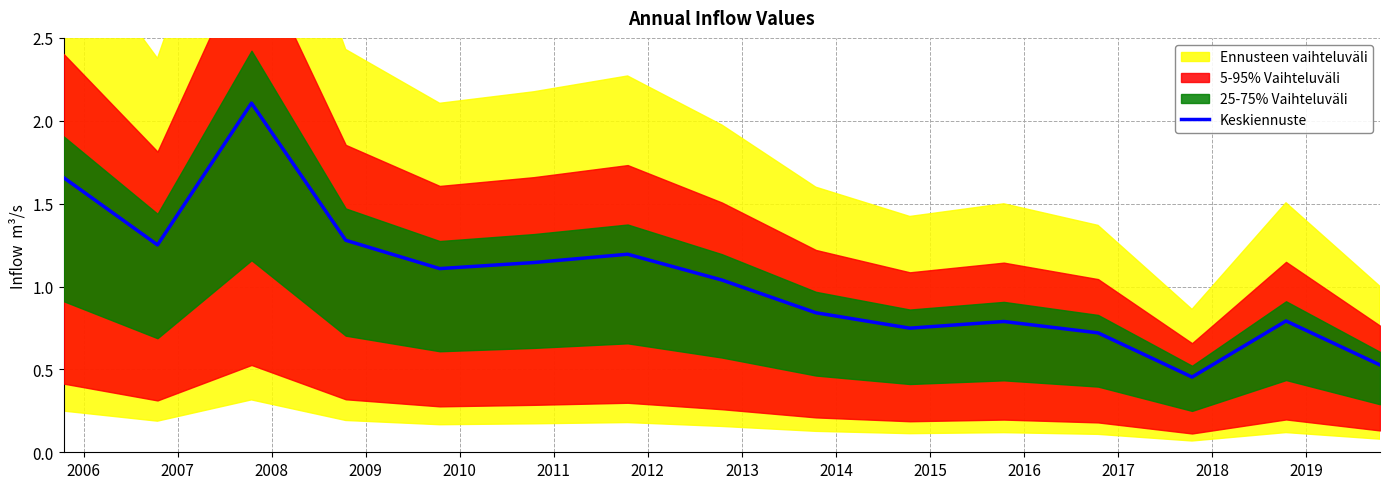

Reading left to right, transcribe all the data shown in this chart.

1.7	1.3	2.1	1.3	1.1	1.1	1.2	1.0	0.8	0.7	0.8	0.7	0.5	0.8	0.5